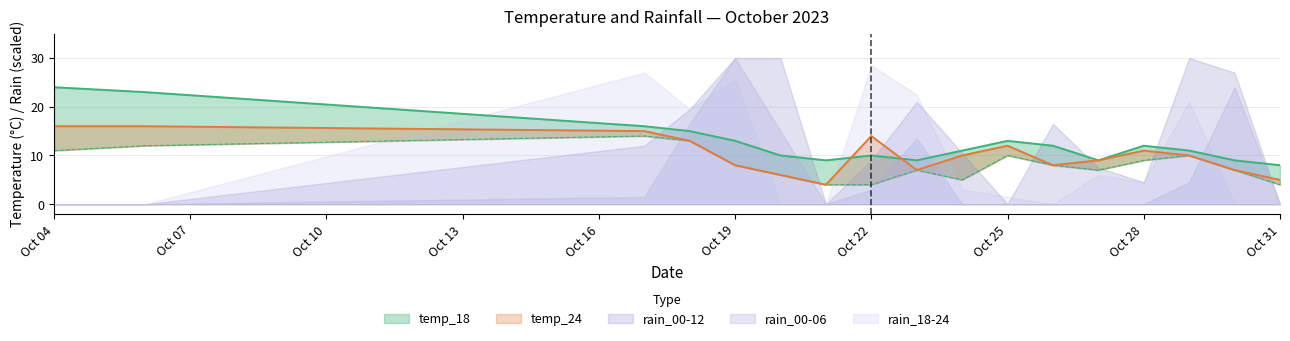

What is the value of the temp_min point at the 13th from the left?

7